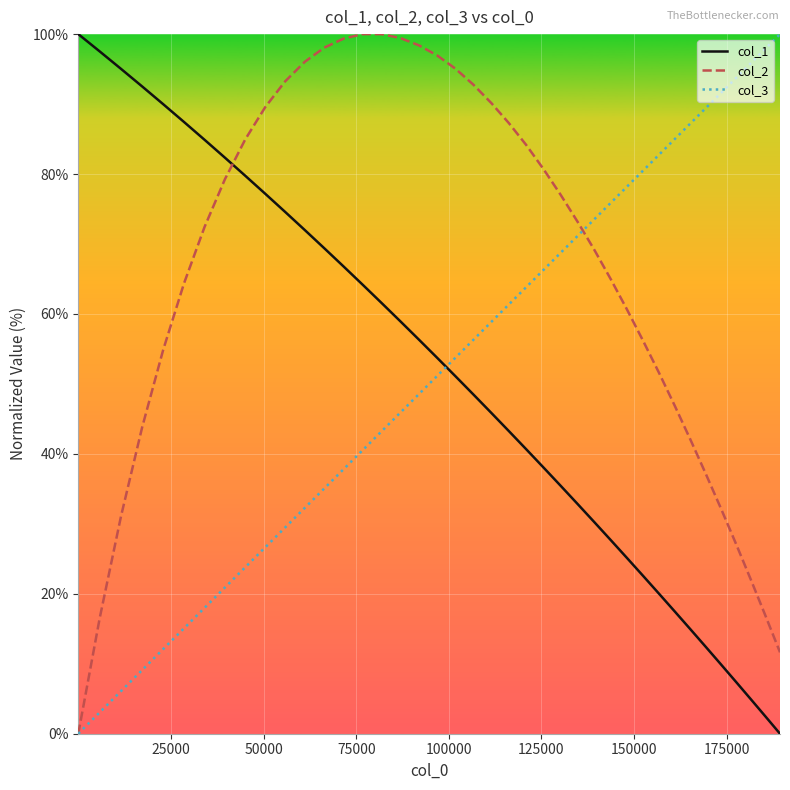

What is the maximum value shown in the chart?

100.0